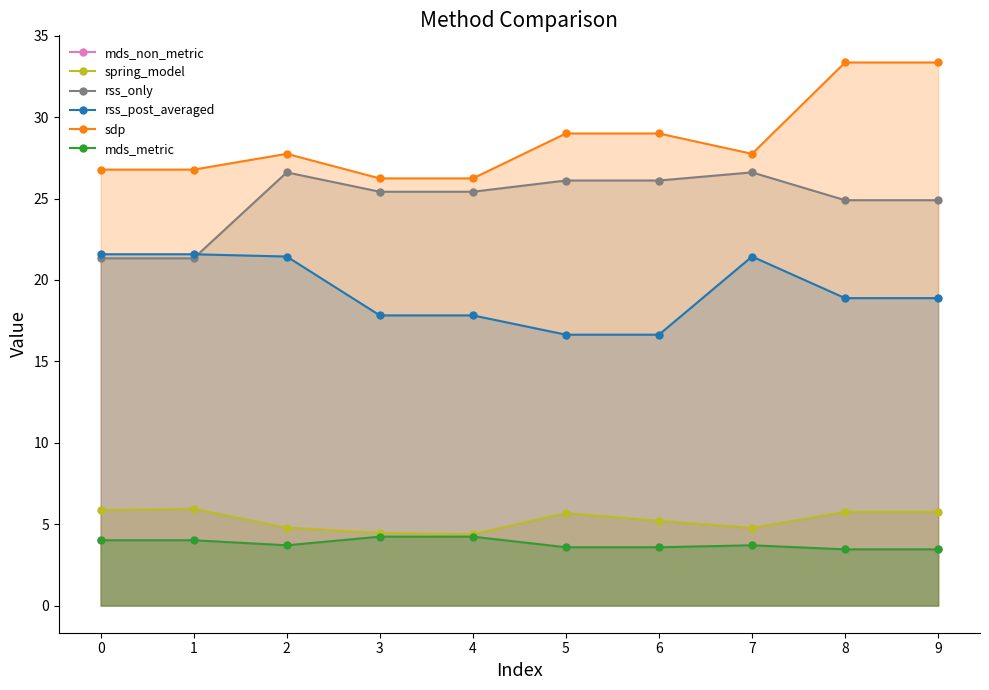

Which series has the largest total across all categories?

sdp